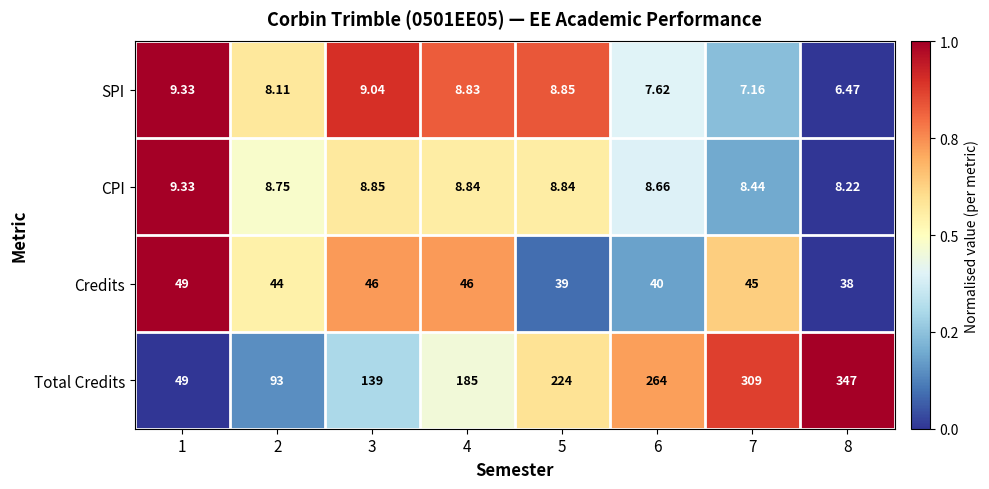

Is the value of Credits at 6 greater than the value of CPI at 4?

Yes